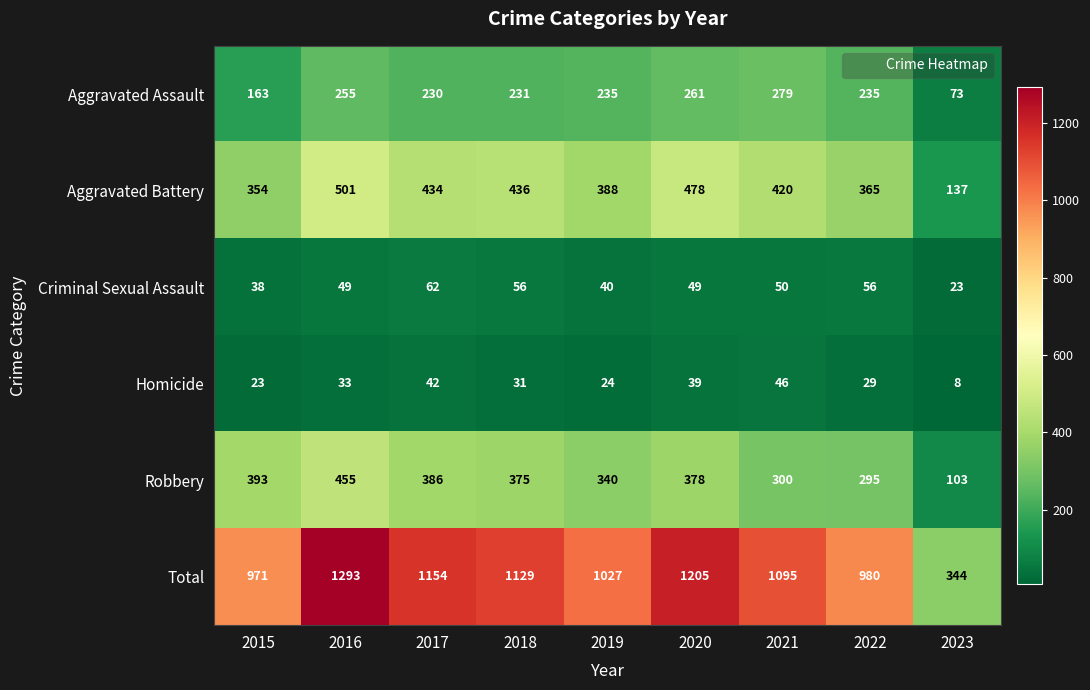

At how many categories does at least one series exceed 454?

8